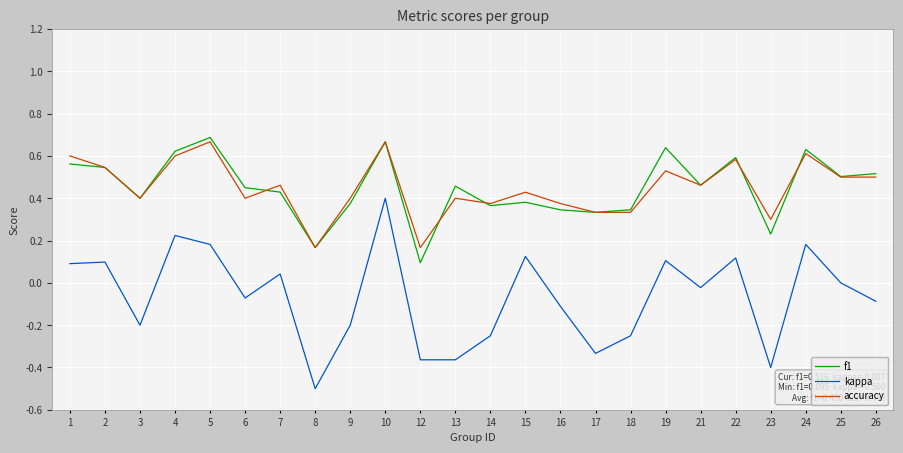

True or false: kappa and f1 cross at least once.

False